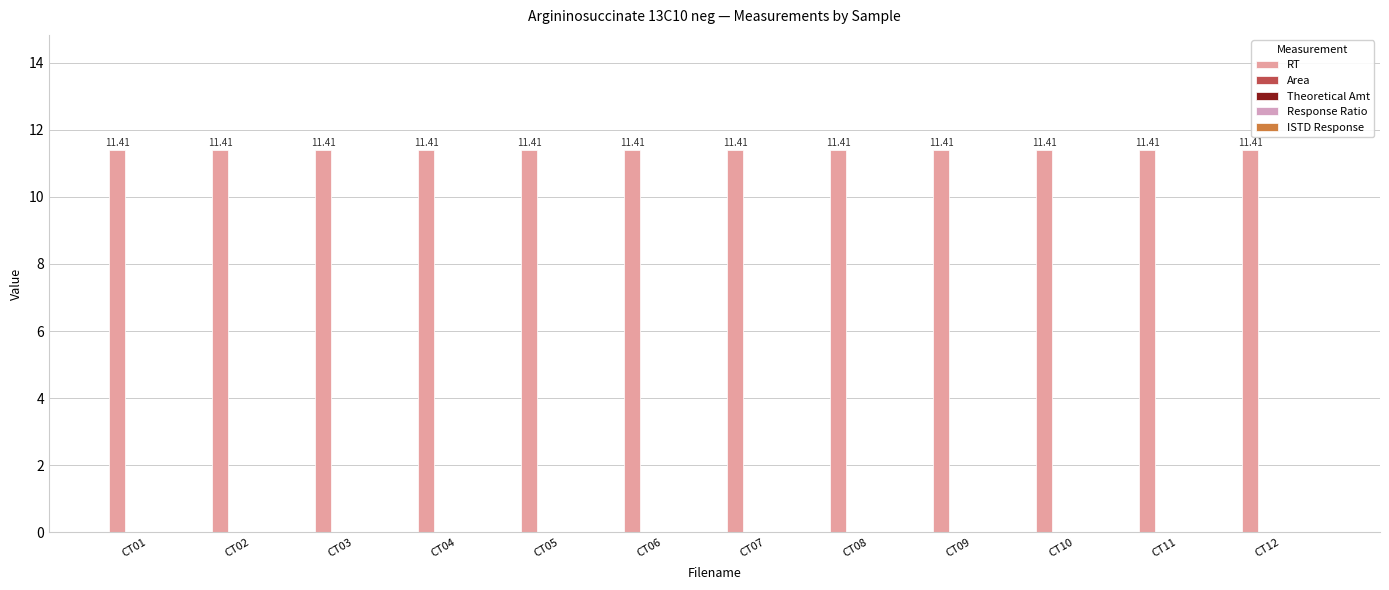

True or false: Theoretical Amt has a value of 0.0 at CT10.

True